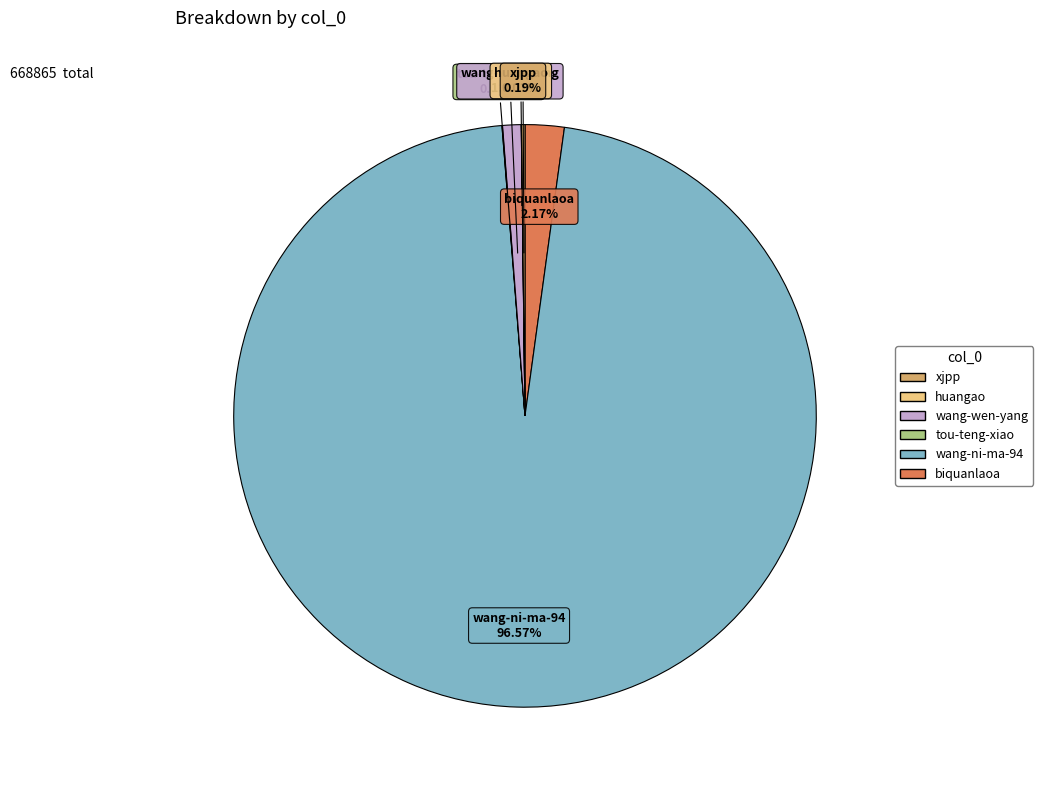

Does any single category account for the majority?

Yes